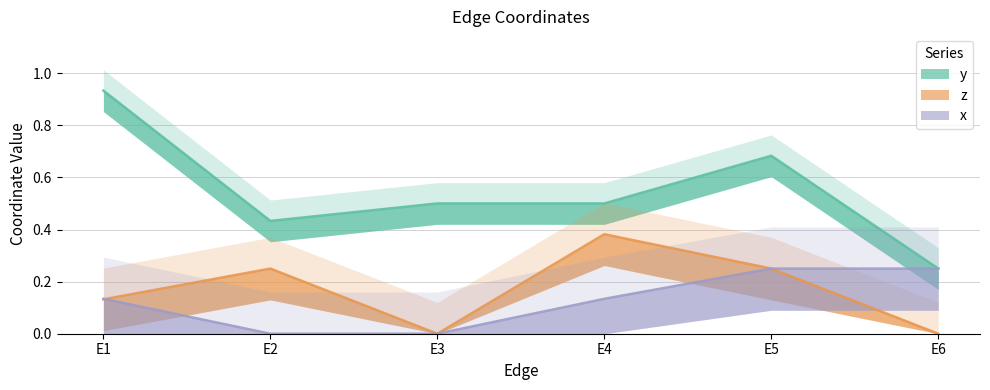

At which label does y reach its peak?

E1